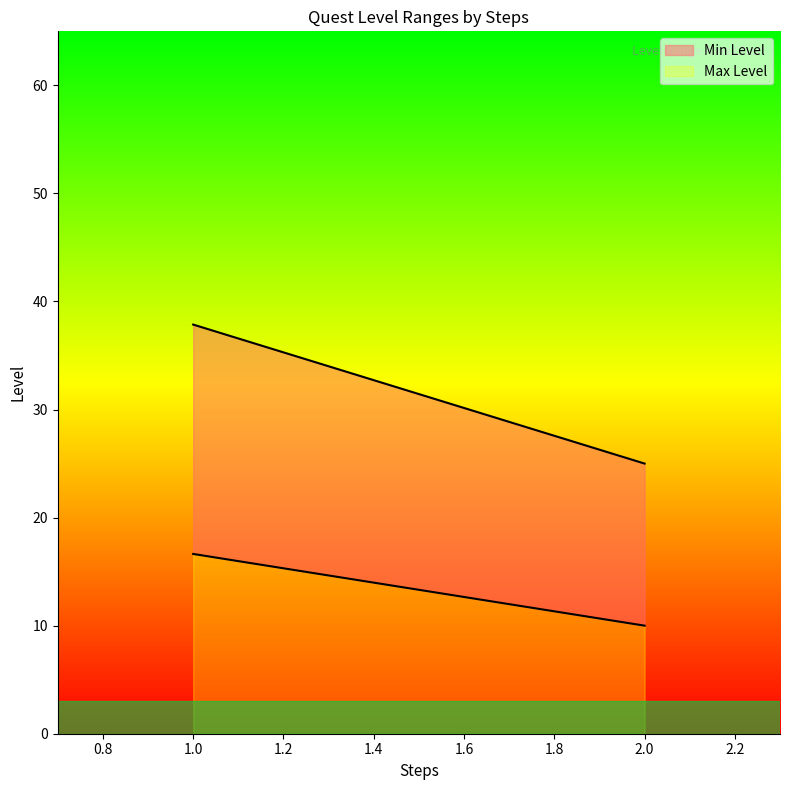

At which label does Min Level first exceed 14?

1